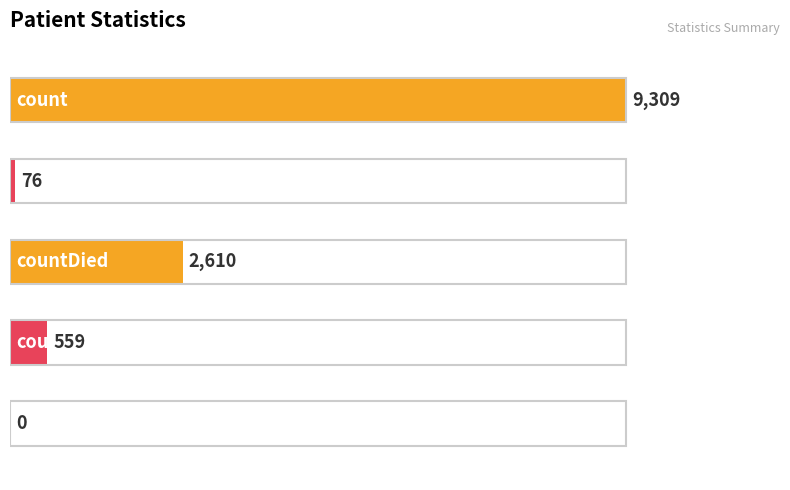

What is the sum of all values?

12554